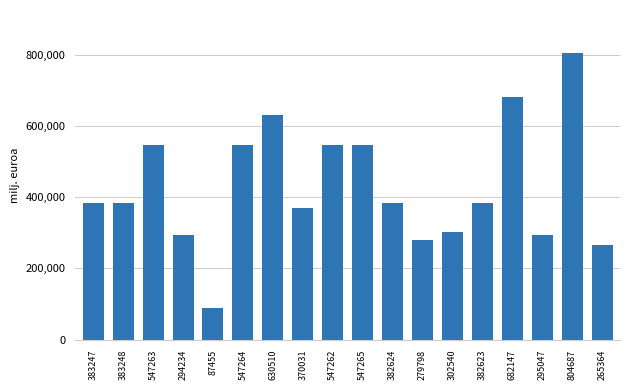

Approximately how many times larger is the value at 382623 compared to 383247?

1.0